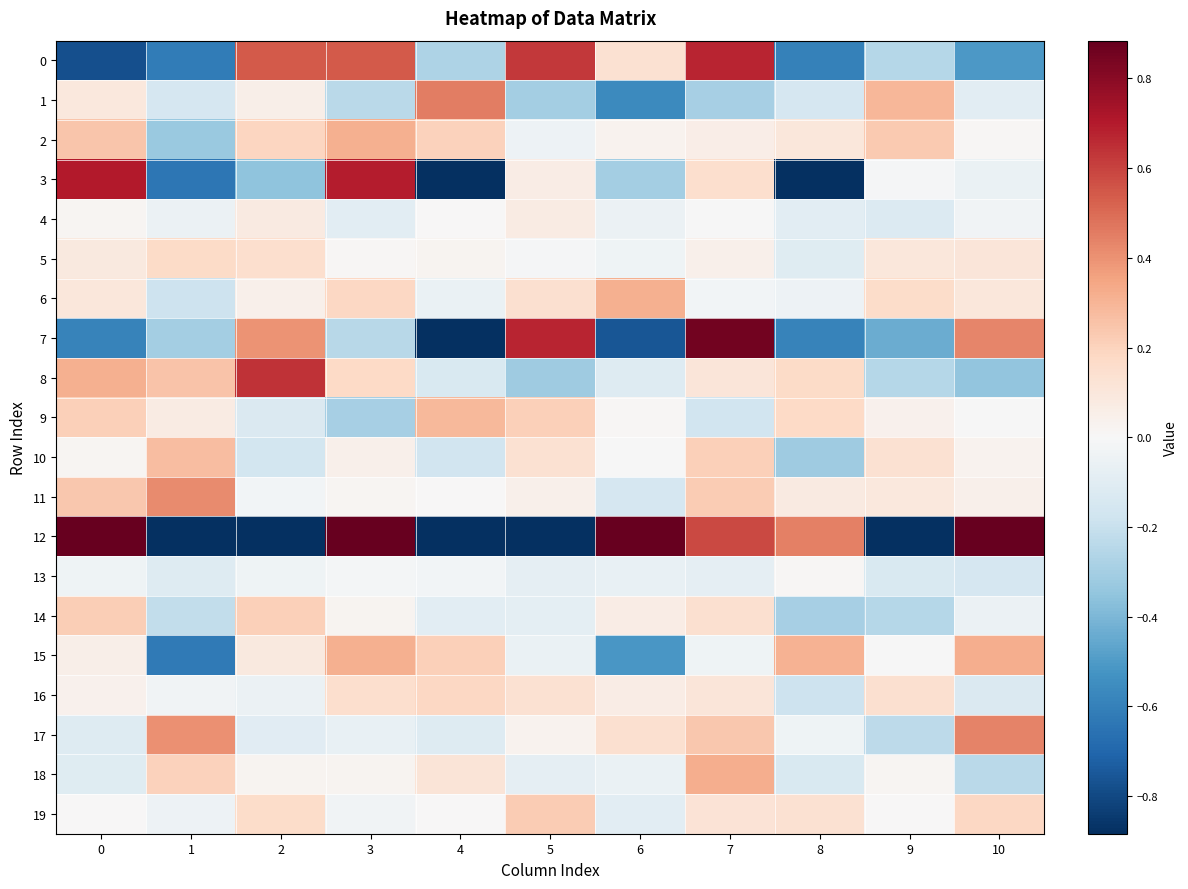

At how many categories does at least one series exceed -4?

11